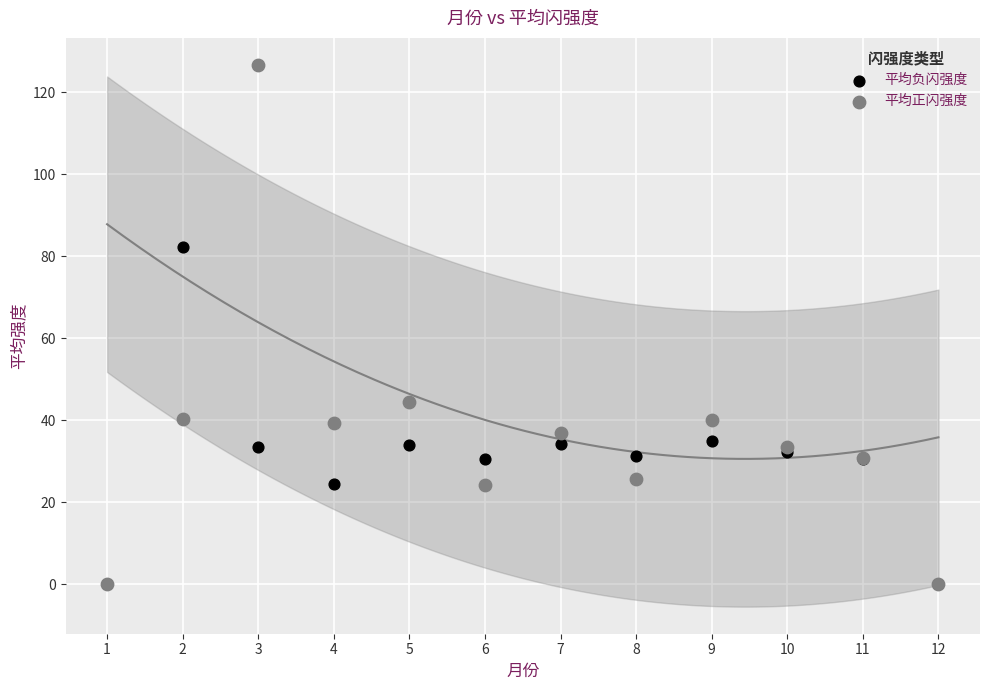

What are all the series names shown in the legend?

平均负闪强度, 平均正闪强度